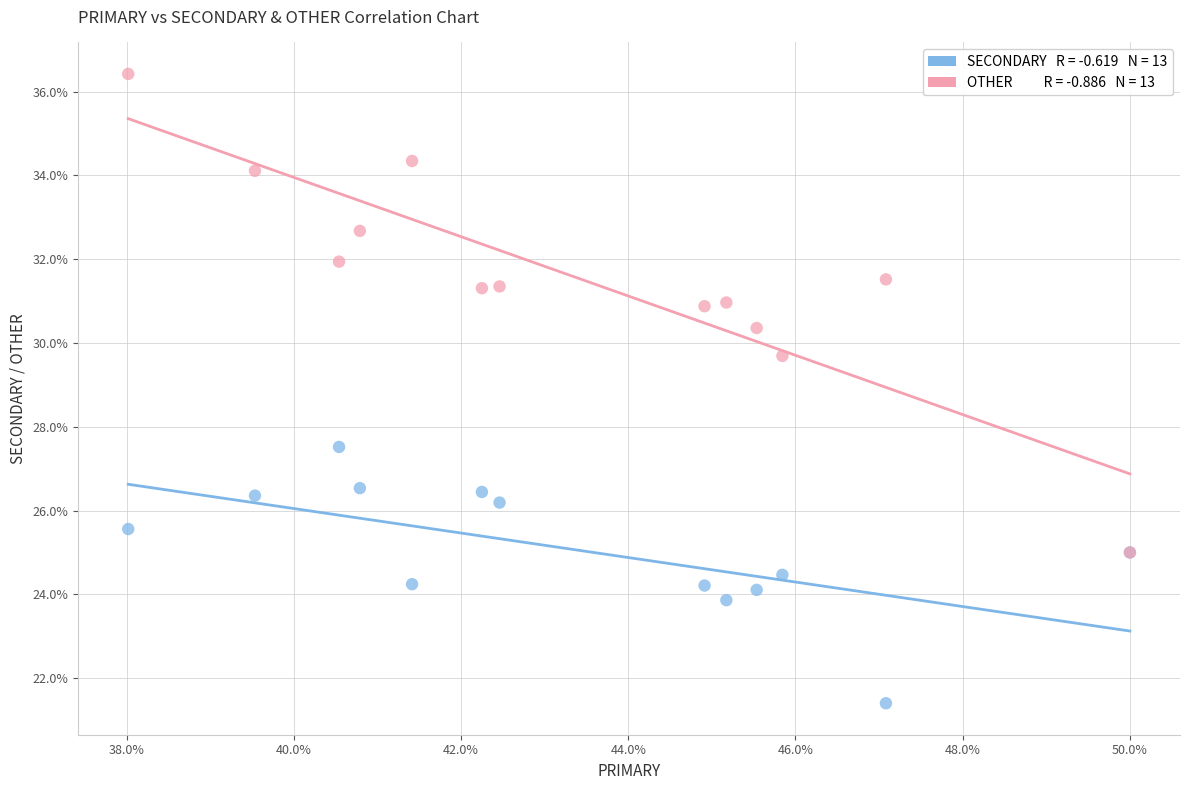

Across all series, what Y value is closest to 28?

27.5